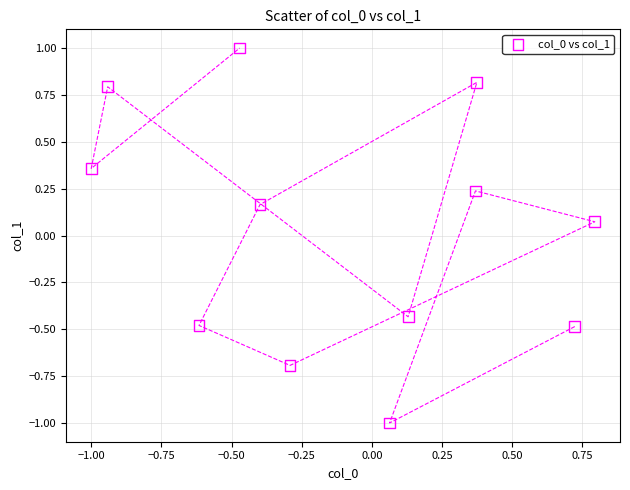

What is the range of X values (max minus min)?

1.8